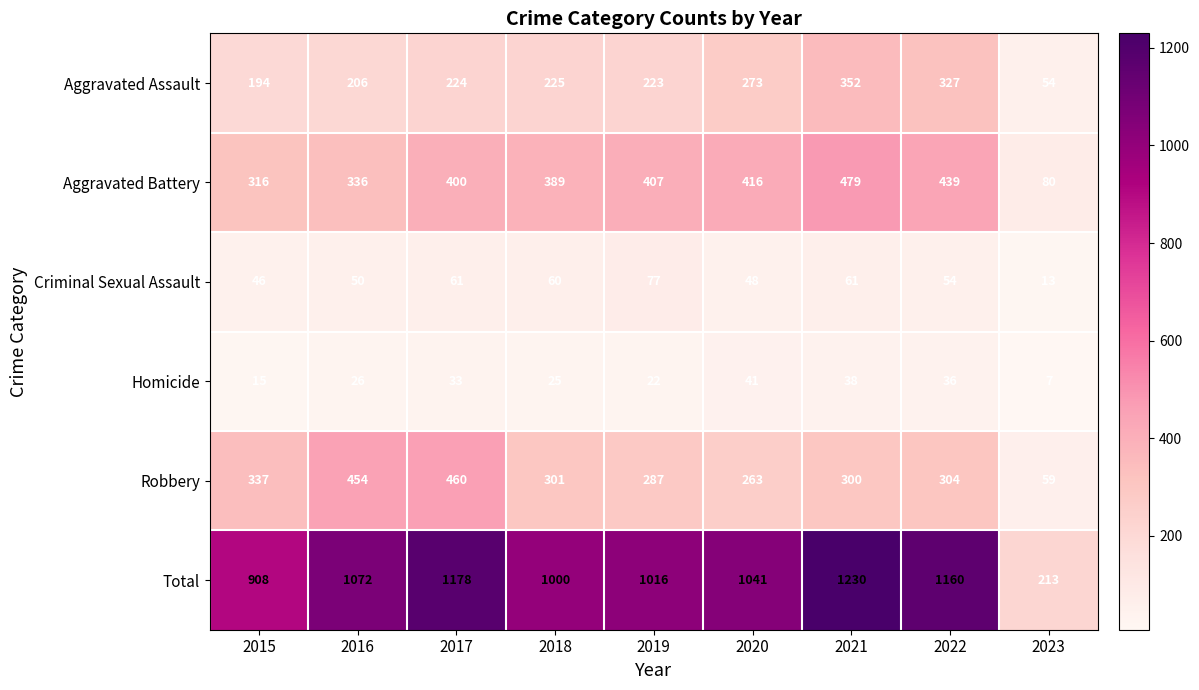

The Total series shows 1708 at 2017. True or false?

False